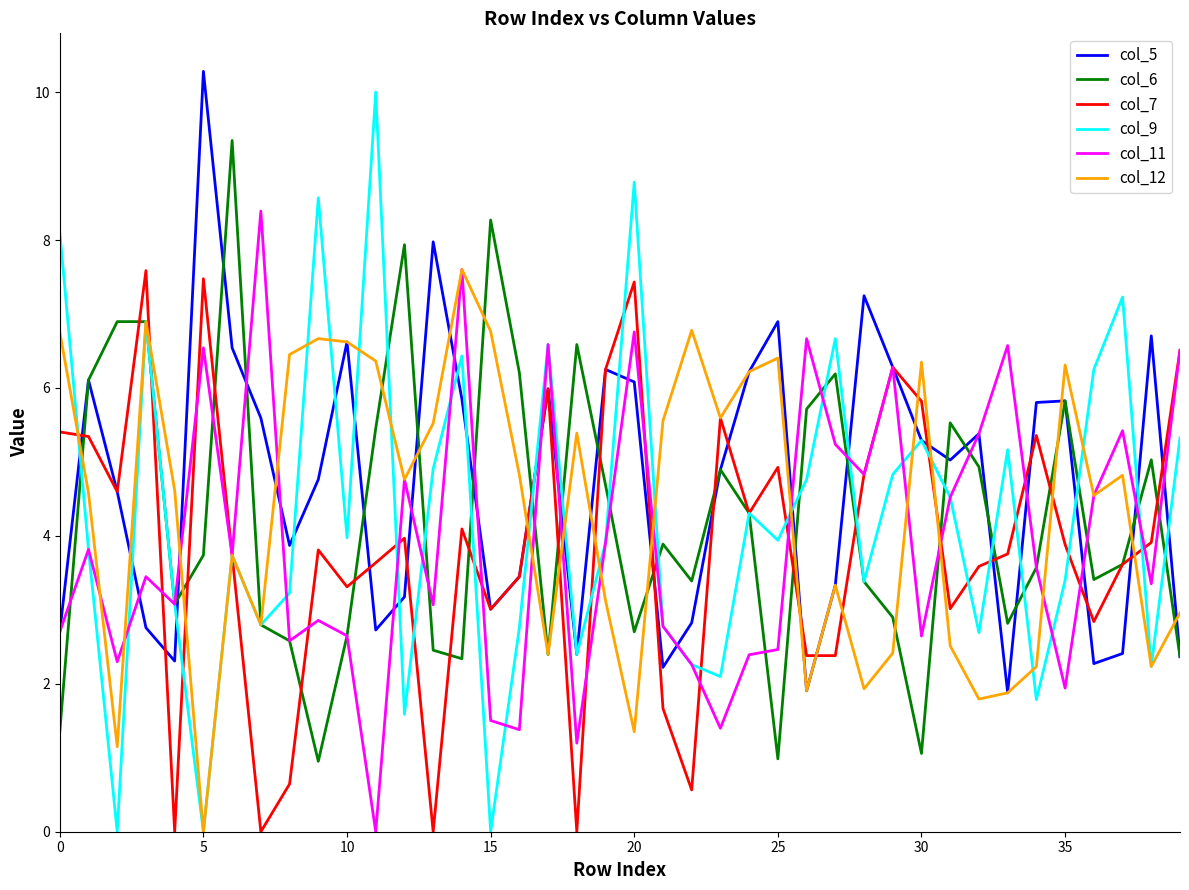

How many lines are shown in the chart?

6